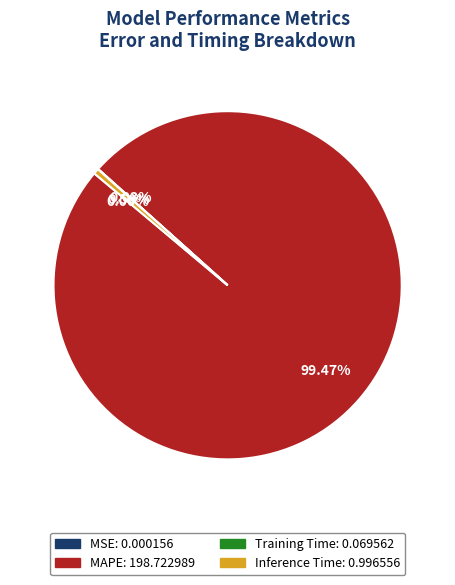

Which category has the biggest portion of the pie?

MAPE